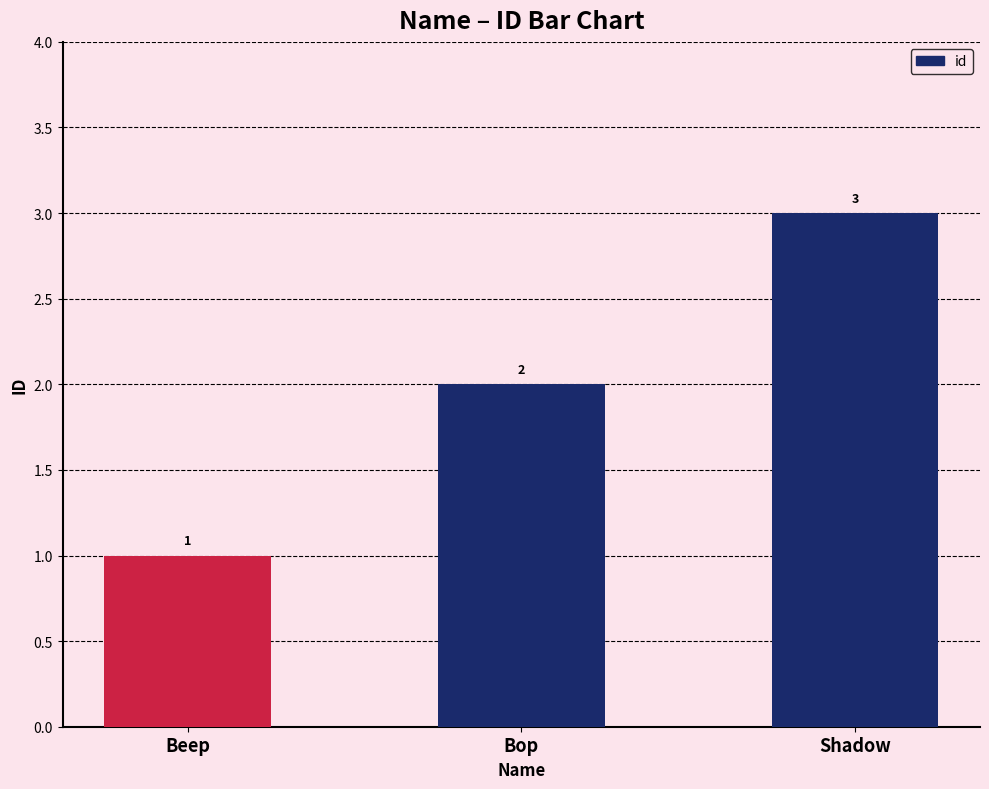

What value does the data have at Shadow?

3